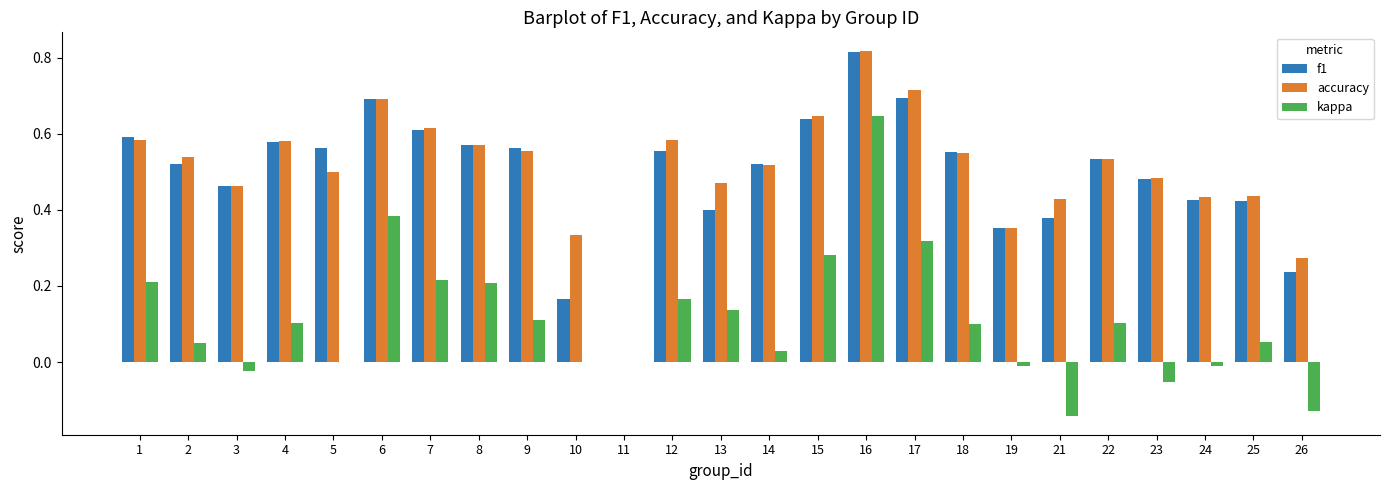

Does the chart contain stacked bars?

No